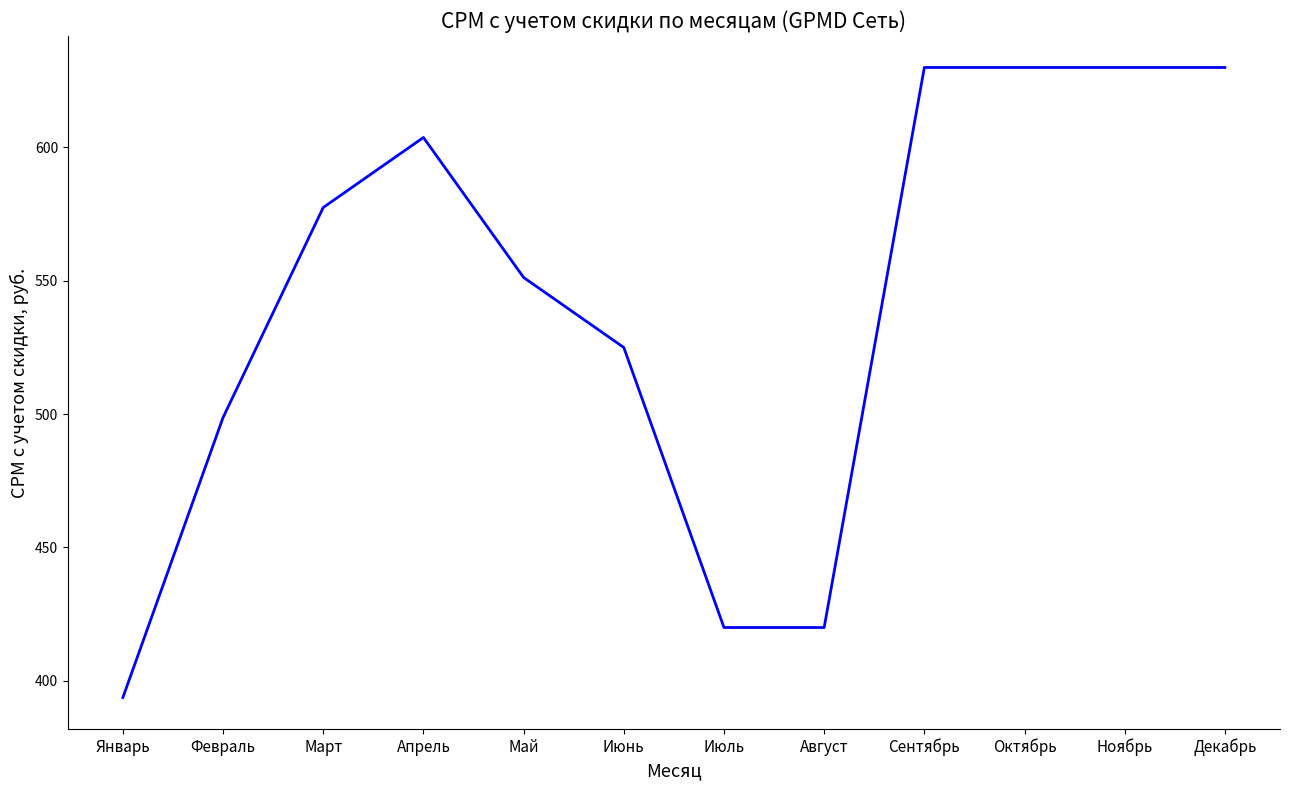

What value does the data have at Октябрь?

630.0